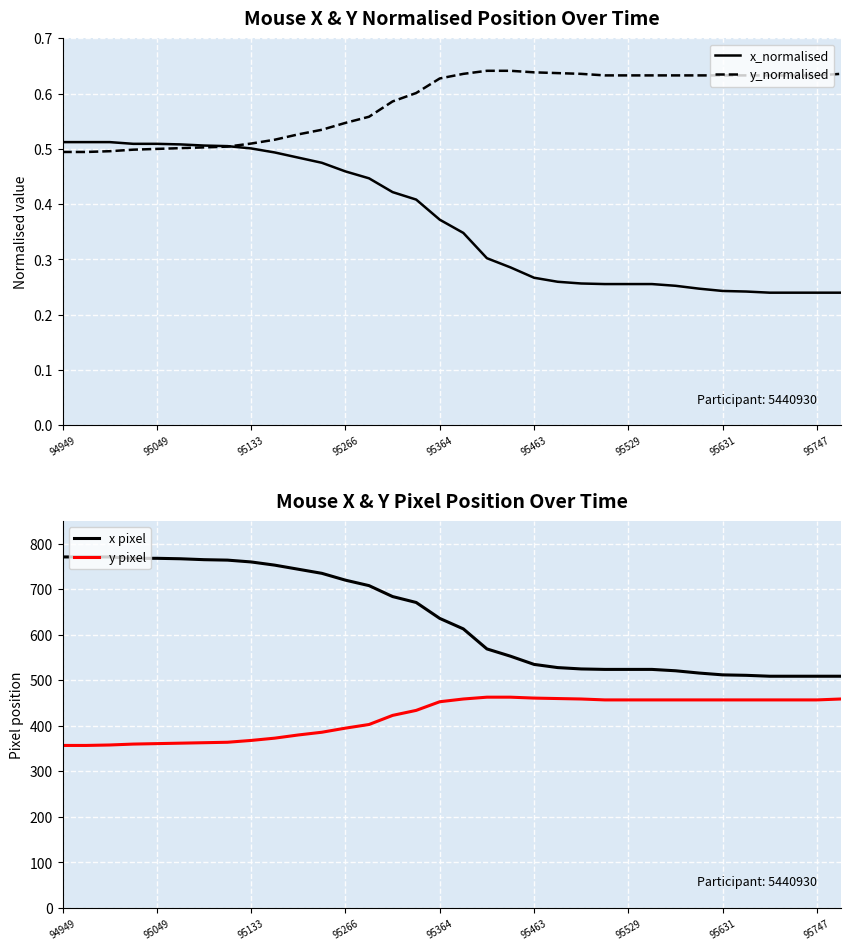

Reading left to right, what are all the values shown in this chart?

x_normalised: 0.5	0.5	0.5	0.5	0.5	0.5	0.5	0.5	0.5	0.5	0.5	0.5	0.5	0.4	0.4	0.4	0.4	0.3	0.3	0.3	0.3	0.3	0.3	0.3	0.3	0.3	0.3	0.2	0.2	0.2	0.2	0.2	0.2	0.2
y_normalised: 0.5	0.5	0.5	0.5	0.5	0.5	0.5	0.5	0.5	0.5	0.5	0.5	0.5	0.6	0.6	0.6	0.6	0.6	0.6	0.6	0.6	0.6	0.6	0.6	0.6	0.6	0.6	0.6	0.6	0.6	0.6	0.6	0.6	0.6
x pixel: 771.0	771.0	771.0	768.0	768.0	767.0	765.0	764.0	760.0	753.0	744.0	735.0	720.0	708.0	684.0	671.0	636.0	613.0	569.0	553.0	535.0	528.0	525.0	524.0	524.0	524.0	521.0	516.0	512.0	511.0	509.0	509.0	509.0	509.0
y pixel: 357.0	357.0	358.0	360.0	361.0	362.0	363.0	364.0	368.0	373.0	380.0	386.0	395.0	403.0	423.0	434.0	453.0	459.0	463.0	463.0	461.0	460.0	459.0	457.0	457.0	457.0	457.0	457.0	457.0	457.0	457.0	457.0	457.0	459.0